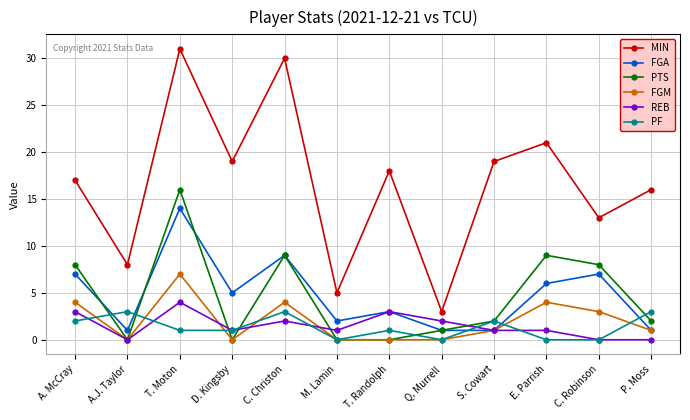

True or false: MIN and PTS intersect in this chart.

False